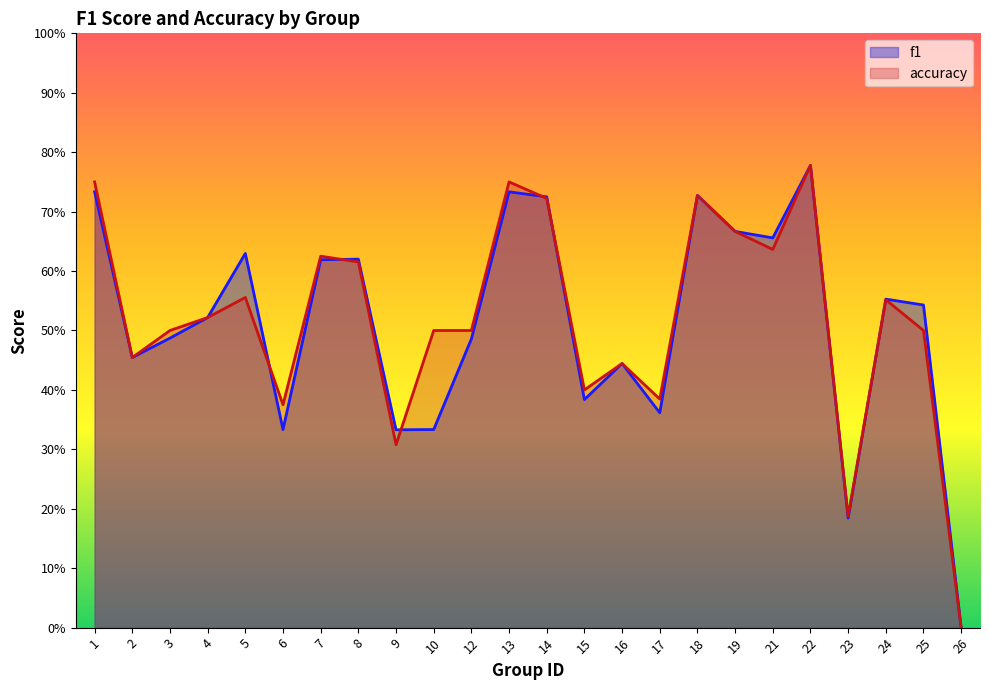

Count the number of data series in this chart.

2